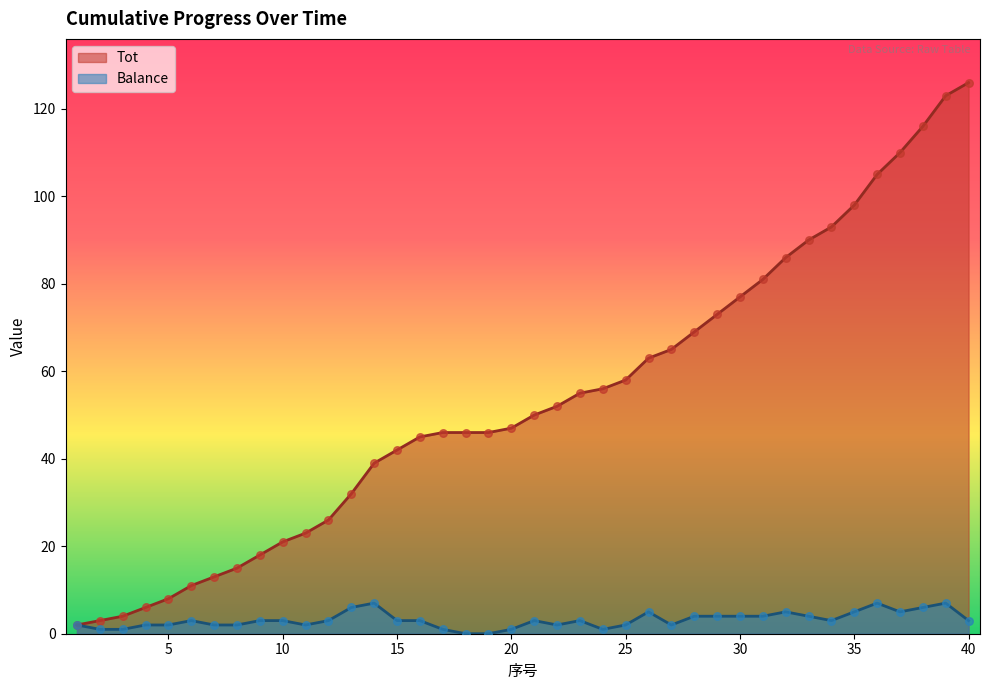

At how many categories does at least one series exceed 55?

17